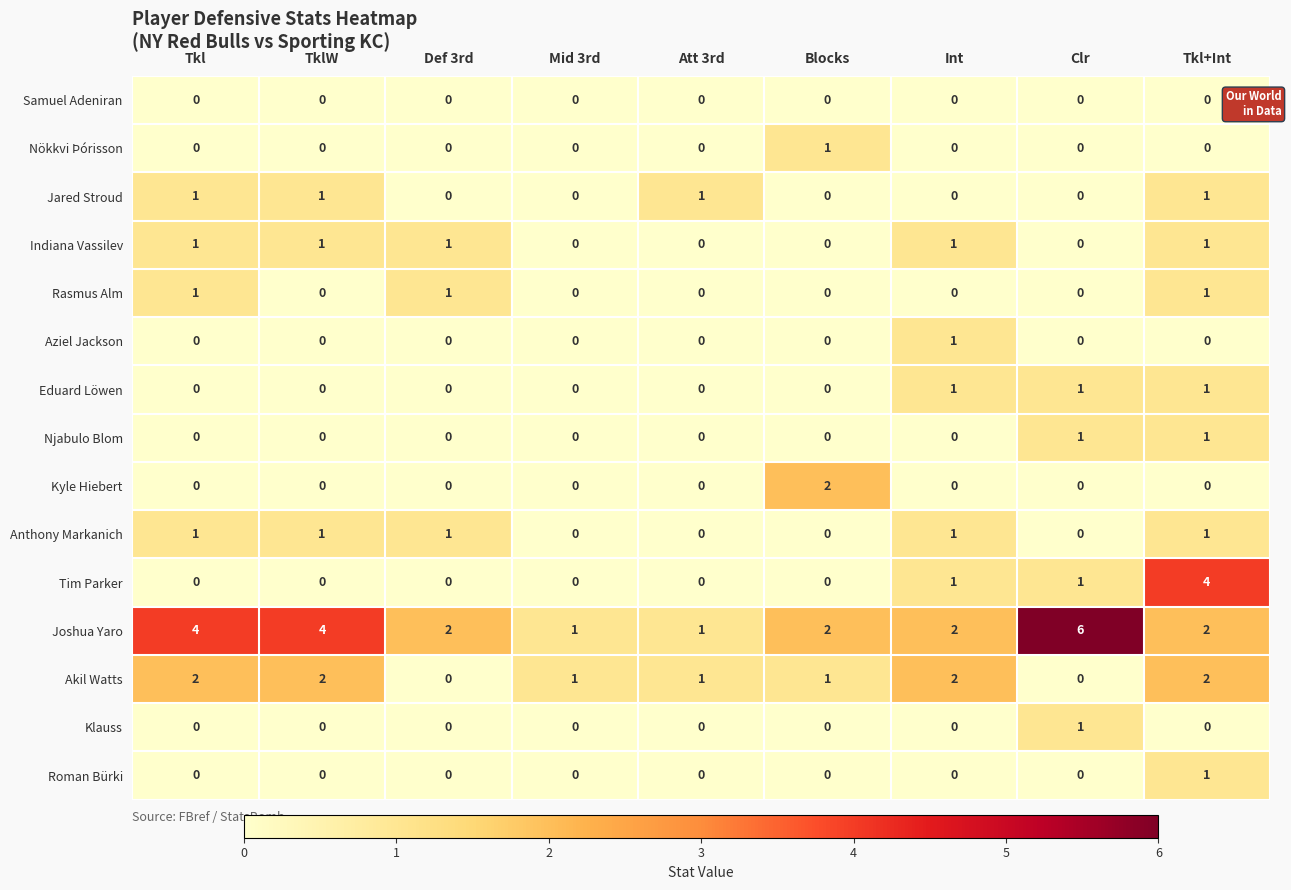

Which series has the widest spread of values?

Joshua Yaro